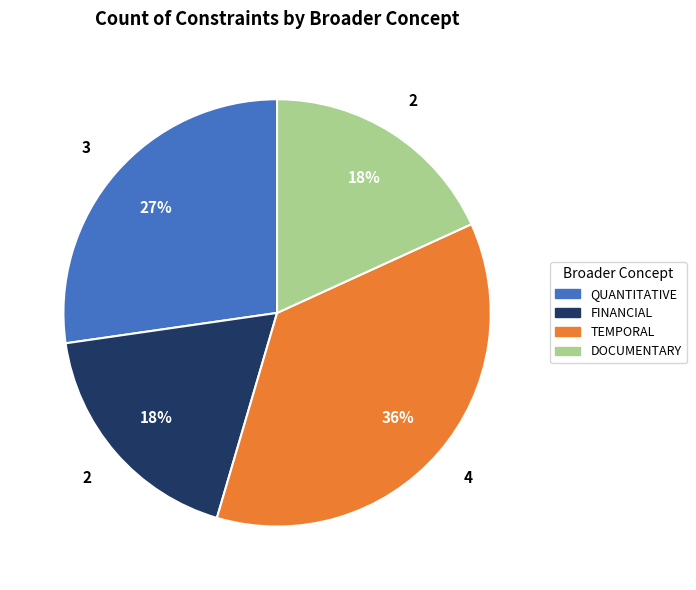

Do FINANCIAL and QUANTITATIVE together represent more than half of the pie?

No